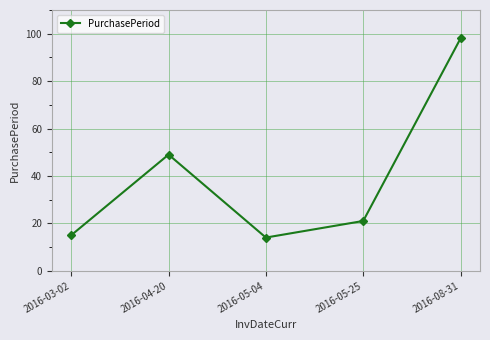

How many categories are shown in the chart?

5